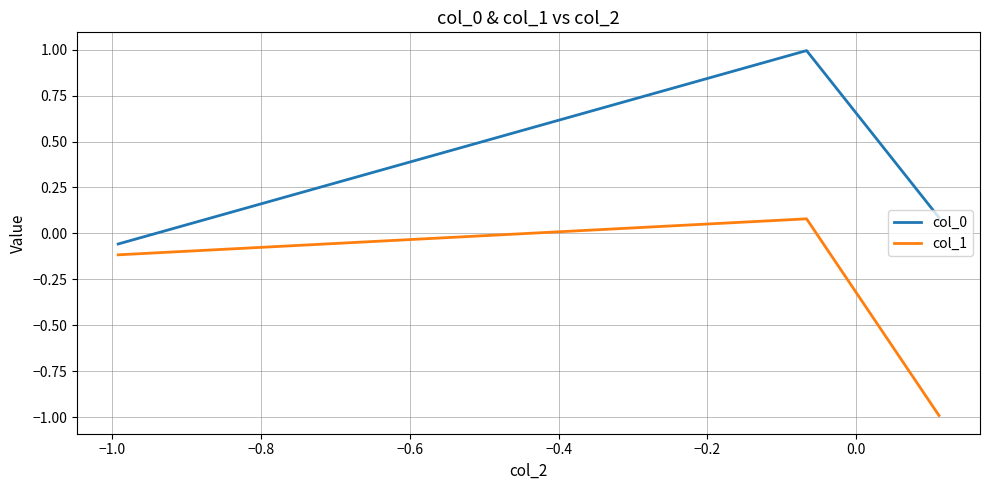

What is the minimum value shown in the chart?

-1.0